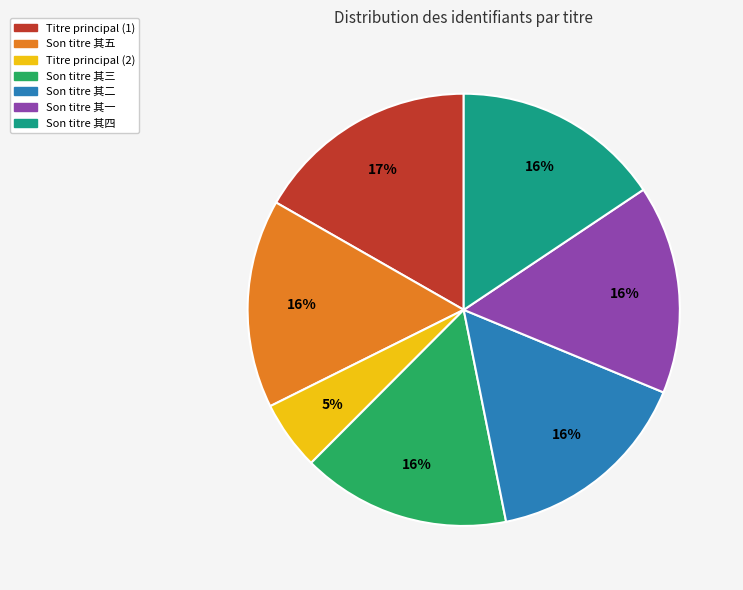

Which slice is the smallest?

Titre principal (2)